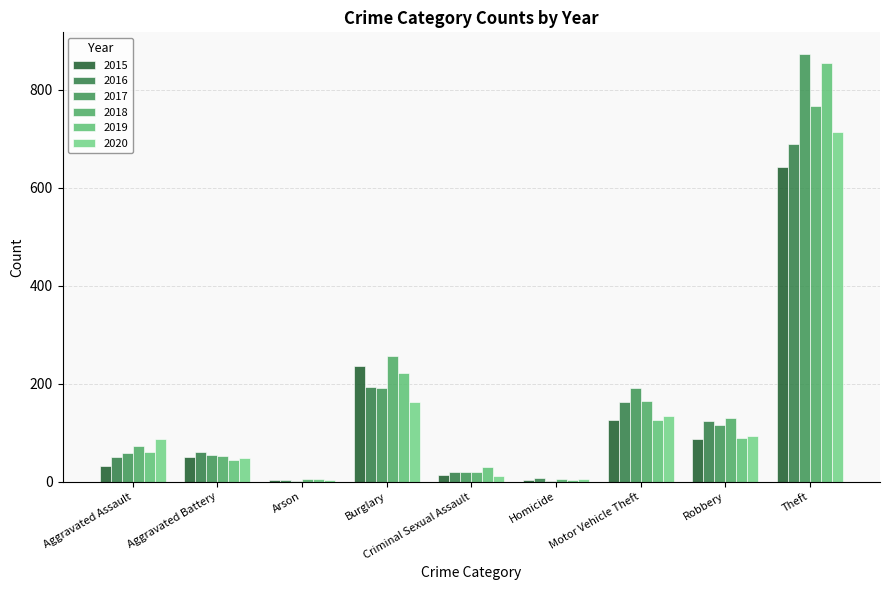

Count the number of categories in the chart.

9